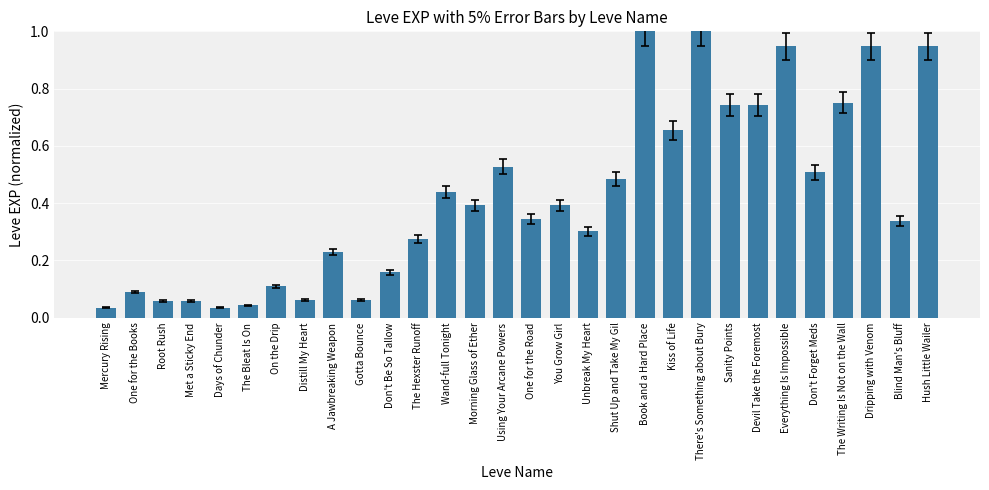

What is the greatest value displayed?

1.0